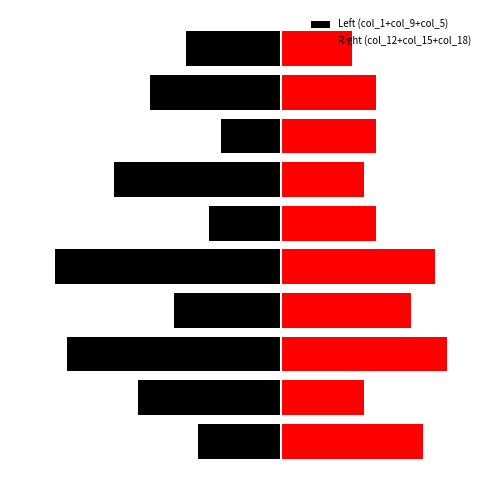

What is the difference between the Right (col_12+col_15+col_18) values at 0 and −20?

1